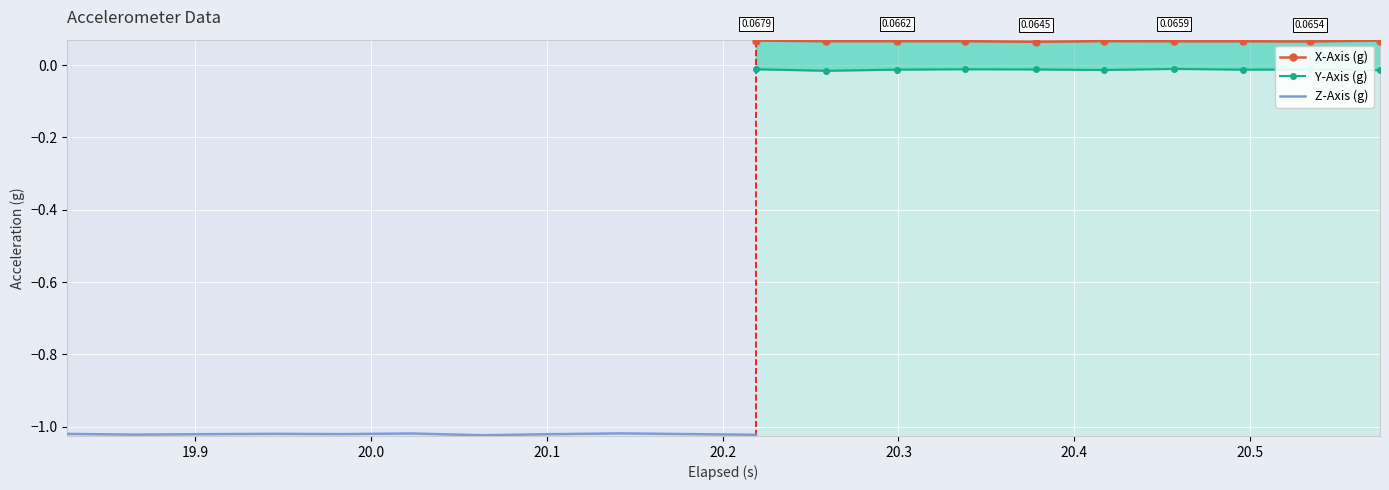

What is the value of the Z-Axis (g) point at the 18th from the left?

-1.0